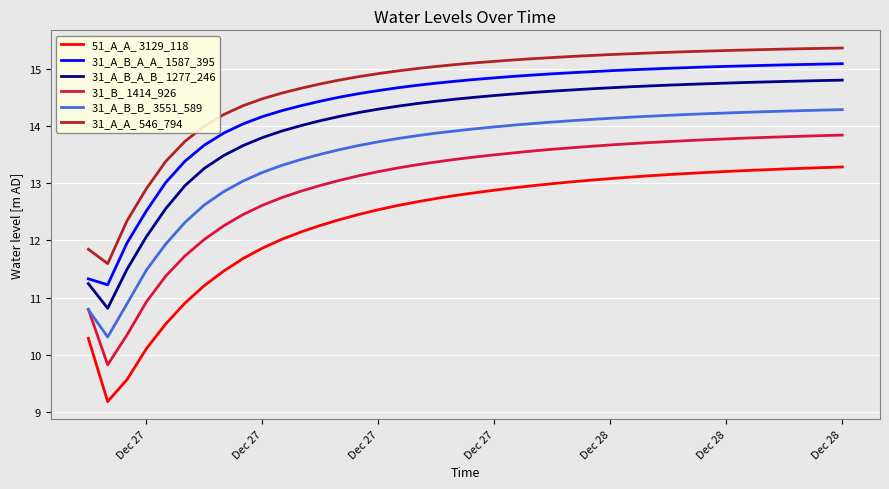

True or false: 31_A_B_A_A_ 1587_395 and 31_A_B_B_ 3551_589 cross at least once.

False